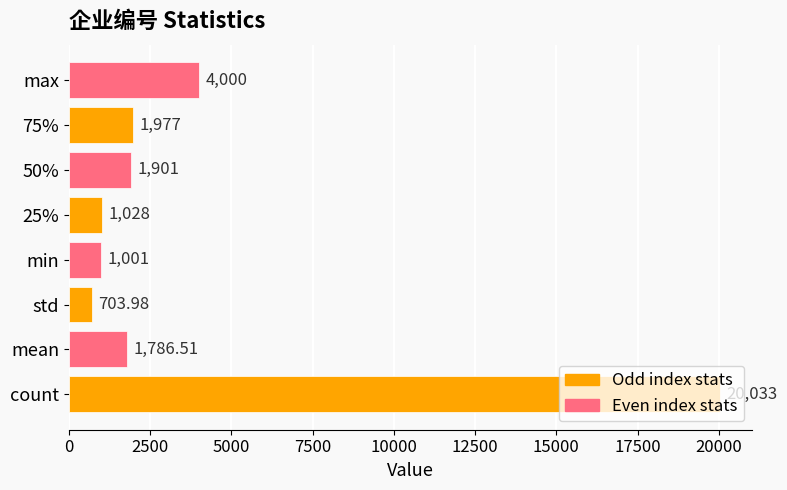

List the labels in order of value, largest first.

count, max, 75%, 50%, mean, 25%, min, std